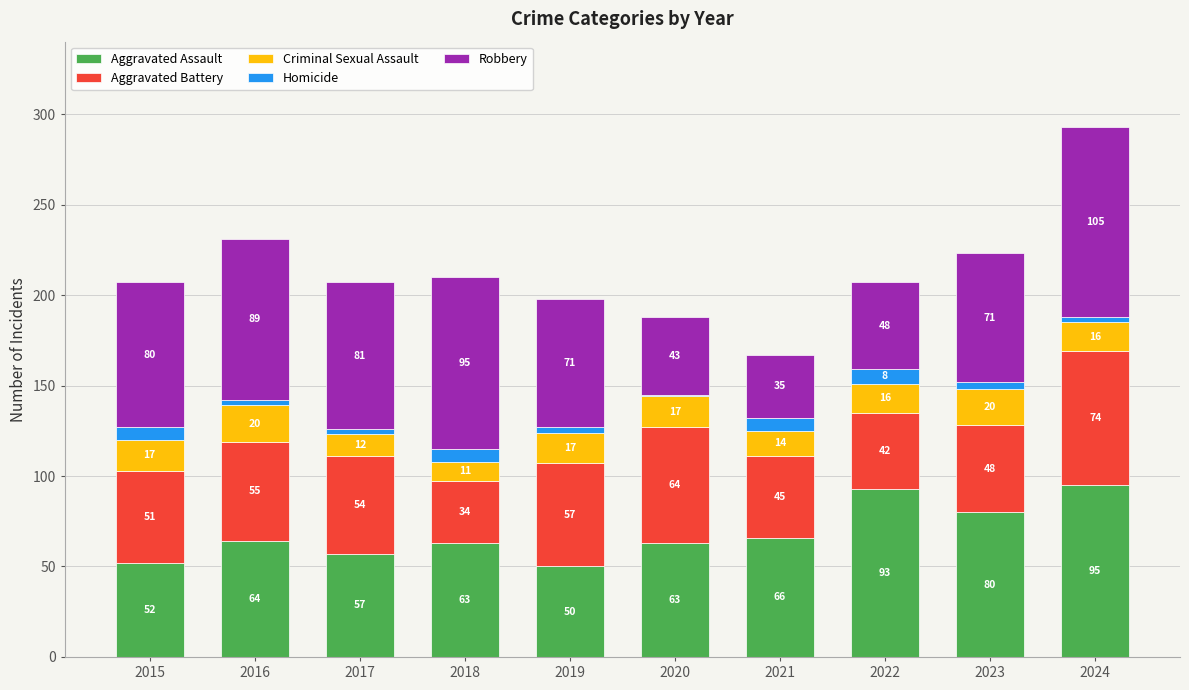

How many Aggravated Assault values are between 57 and 80?

6